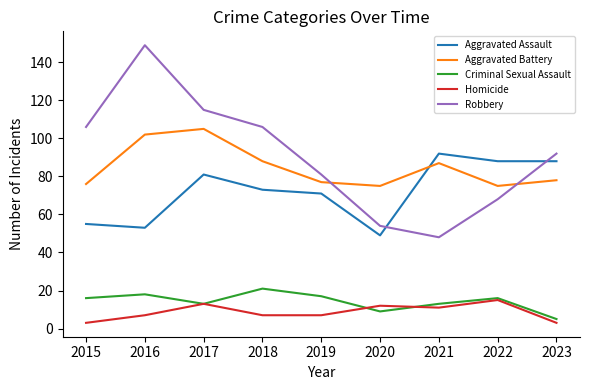

True or false: Criminal Sexual Assault and Robbery intersect in this chart.

False